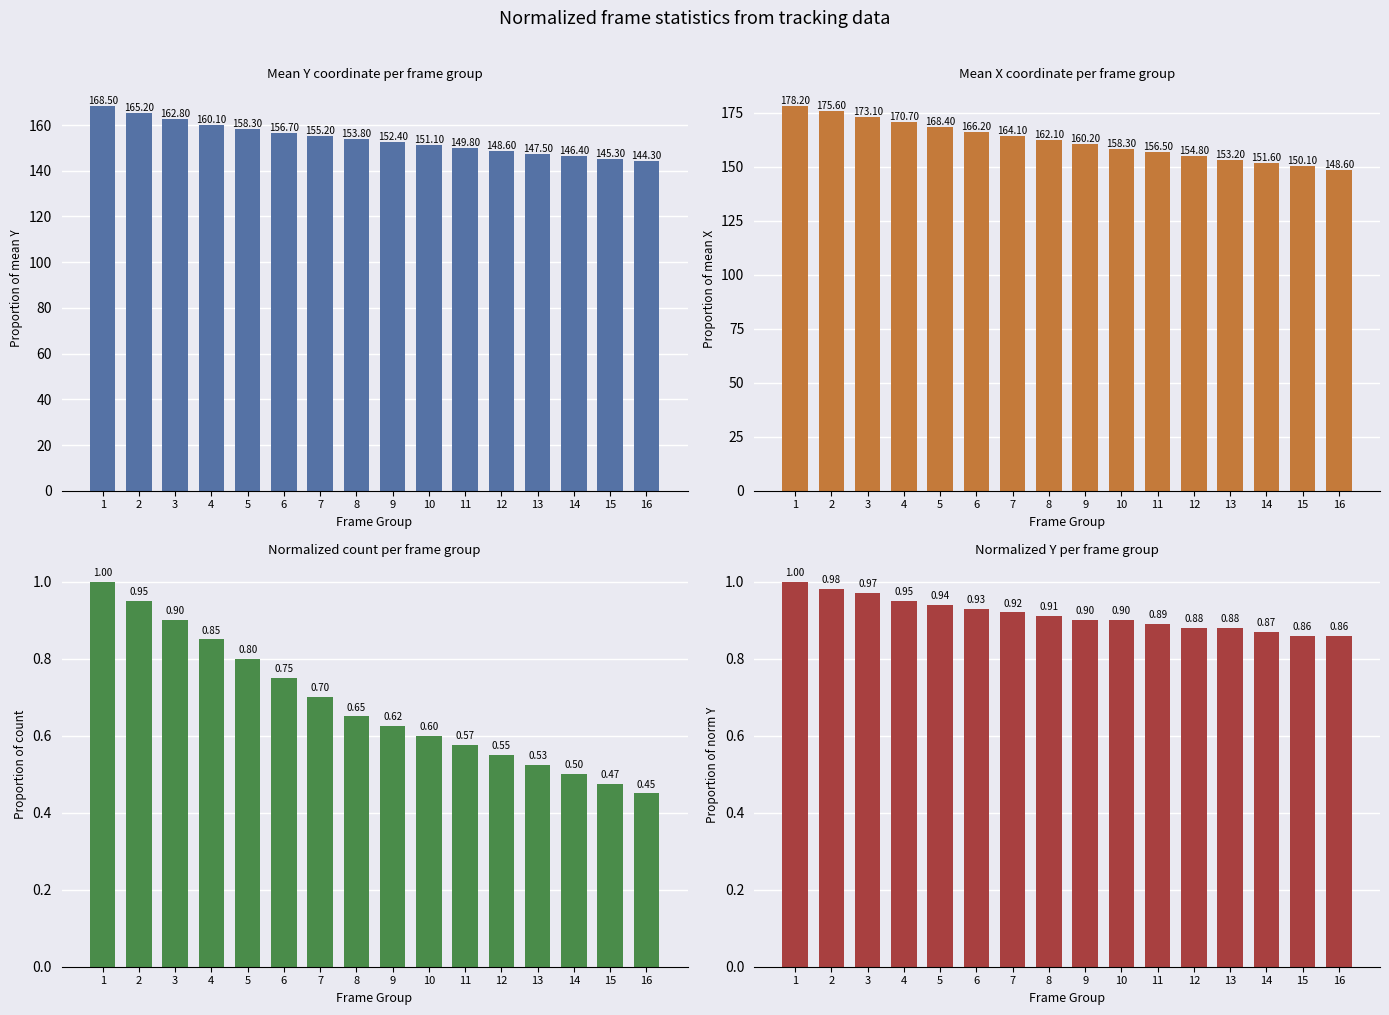

What is the sum of all Normalized Y per frame group values?

14.6